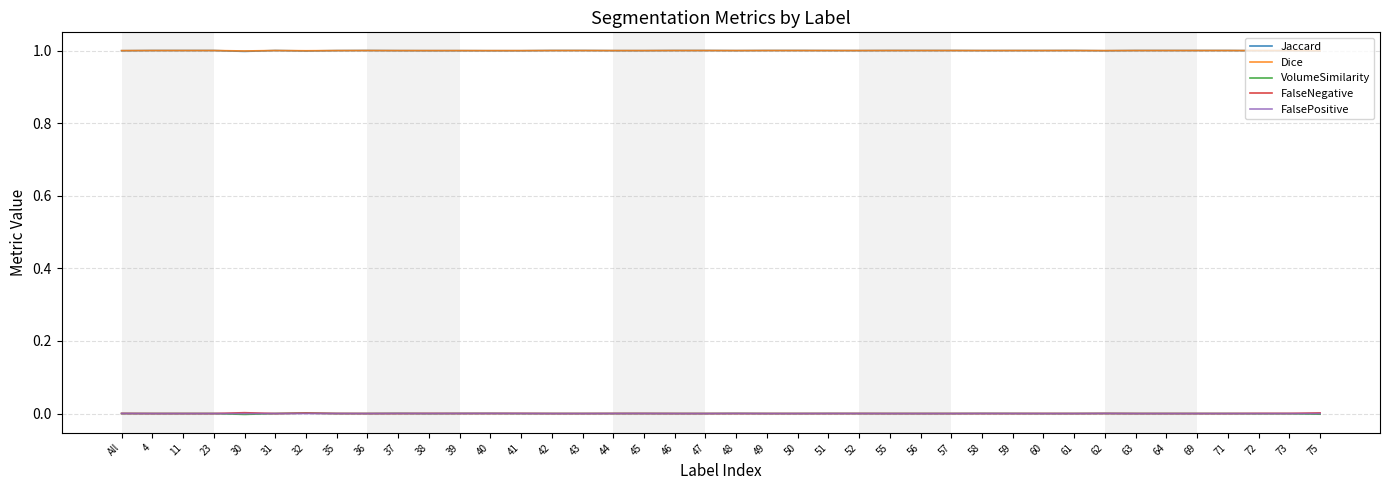

True or false: FalseNegative and Dice cross at least once.

False